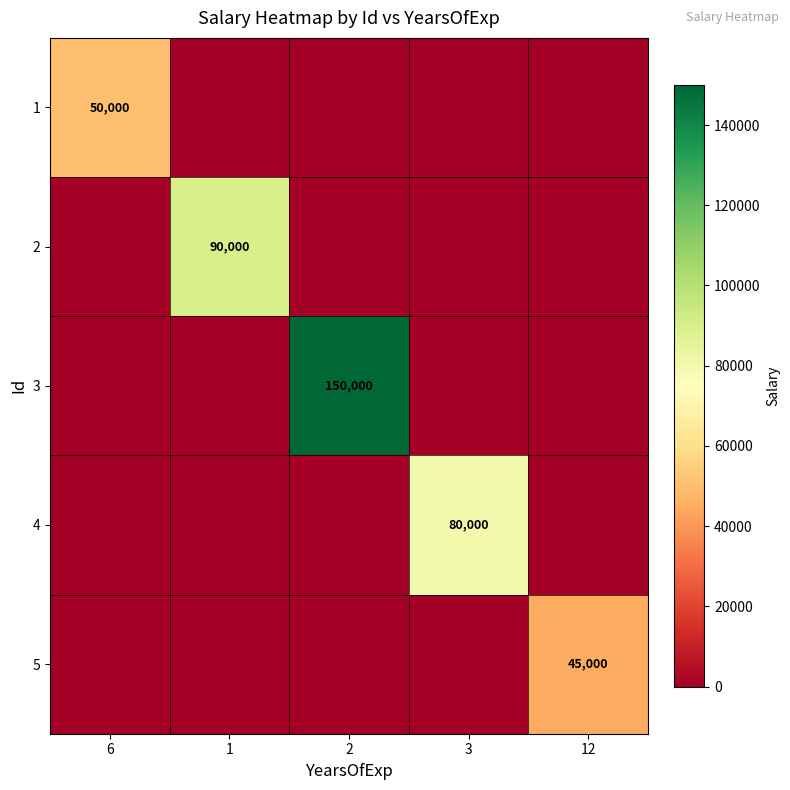

The 2 series shows 90000 at 1. True or false?

True